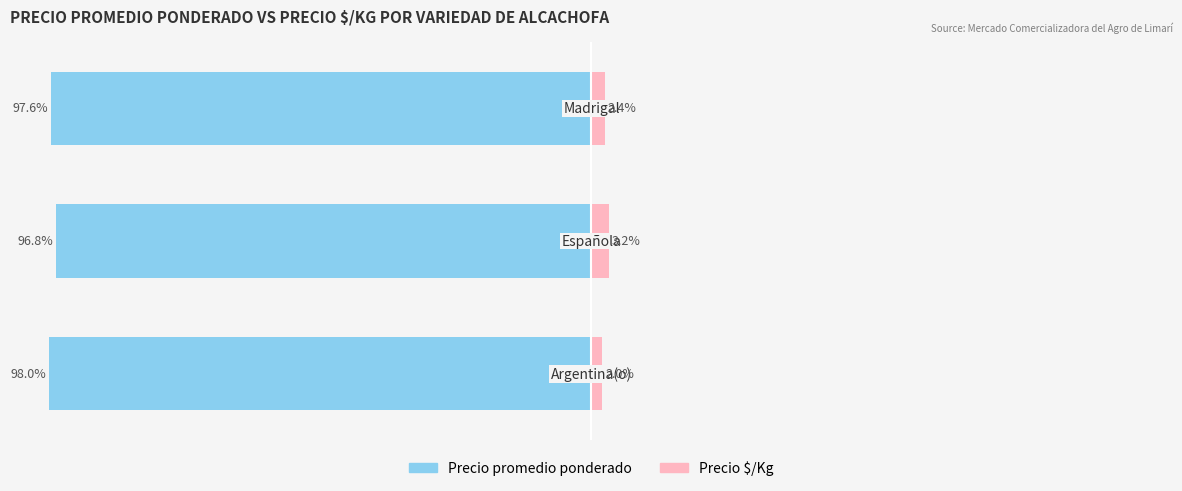

What is the average value of the Precio promedio ponderado series?

-97.5